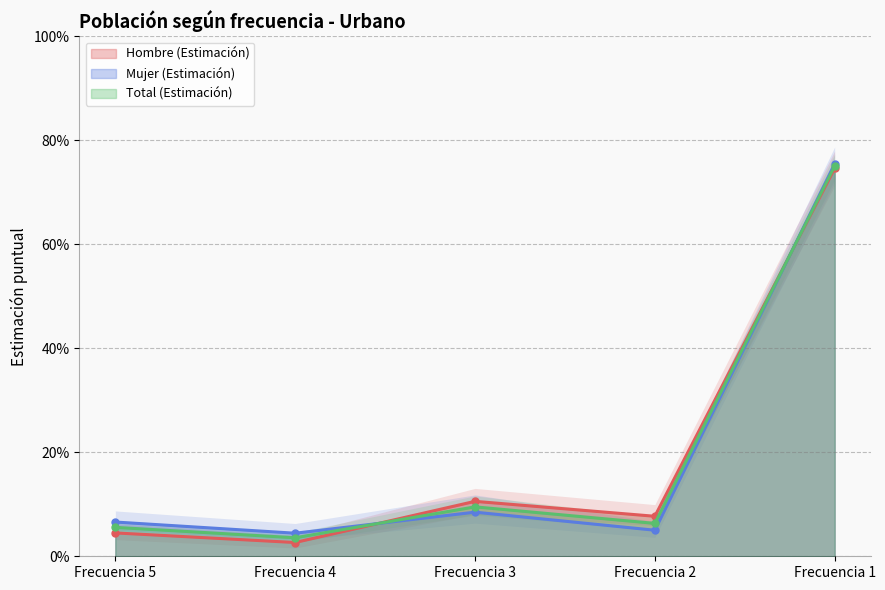

Reading left to right, transcribe all the data shown in this chart.

Hombre (Estimación): 0.0	0.0	0.1	0.1	0.7
Mujer (Estimación): 0.1	0.0	0.1	0.1	0.8
Total (Estimación): 0.1	0.0	0.1	0.1	0.8